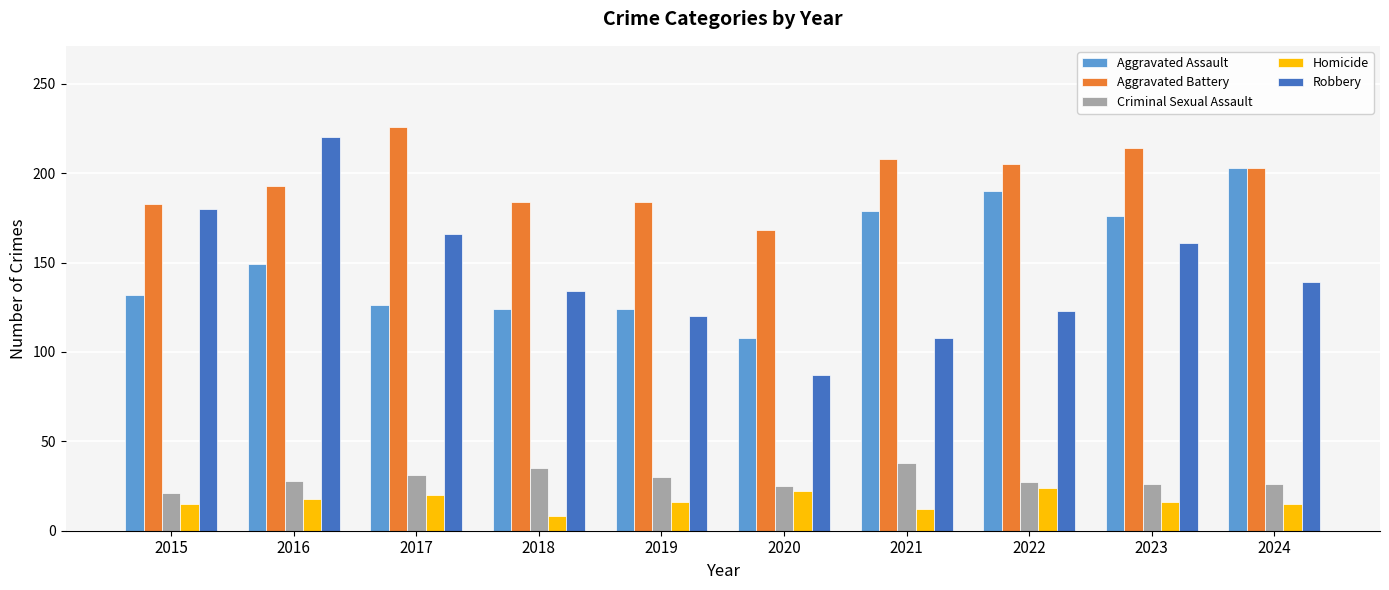

Which series has the widest spread of values?

Robbery